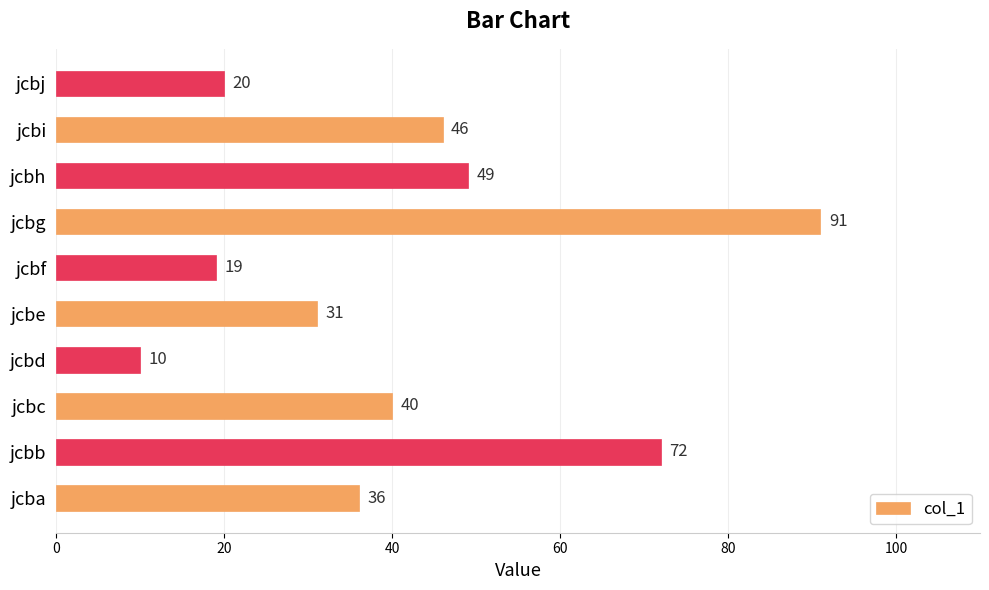

Reading bottom to top, transcribe all the data shown in this chart.

jcba=36	jcbb=72	jcbc=40	jcbd=10	jcbe=31	jcbf=19	jcbg=91	jcbh=49	jcbi=46	jcbj=20